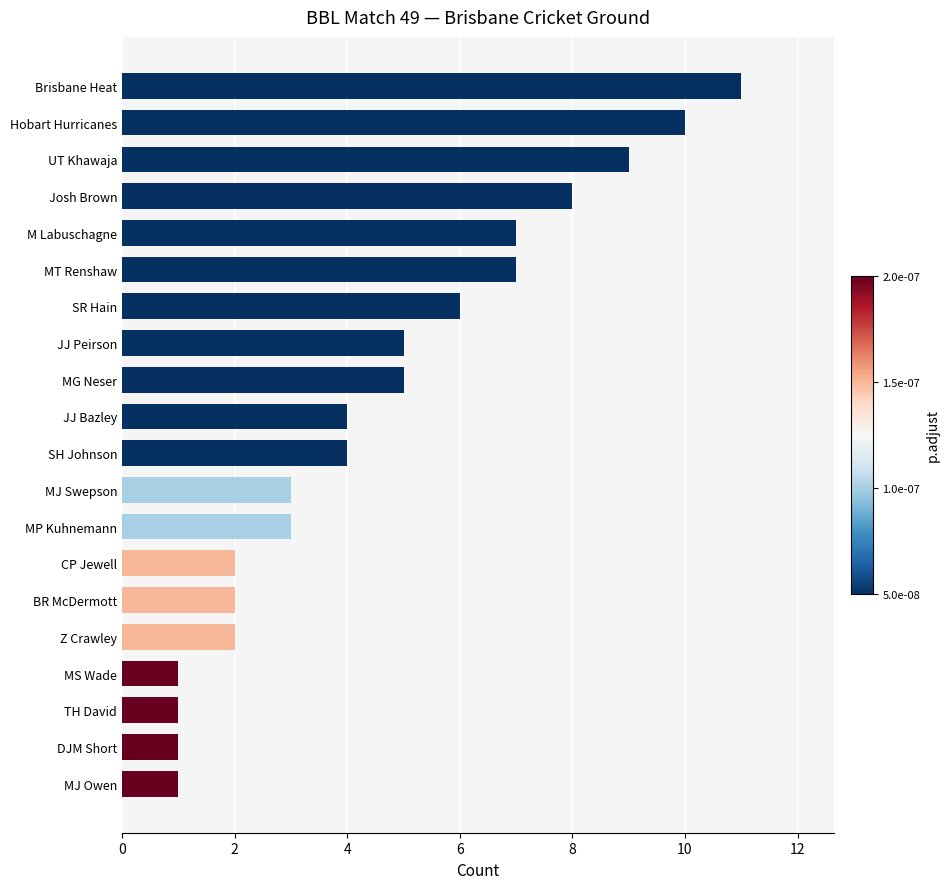

Is it true that the value at Hobart Hurricanes is 10?

True